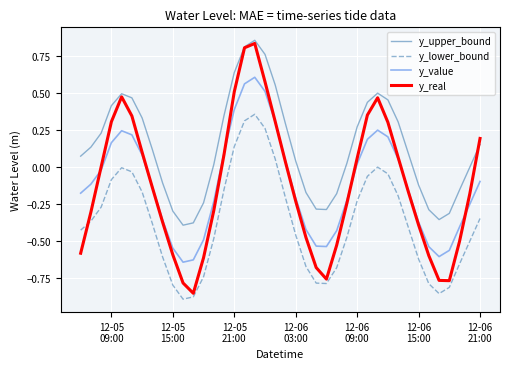

Which series has the widest spread of values?

y_real